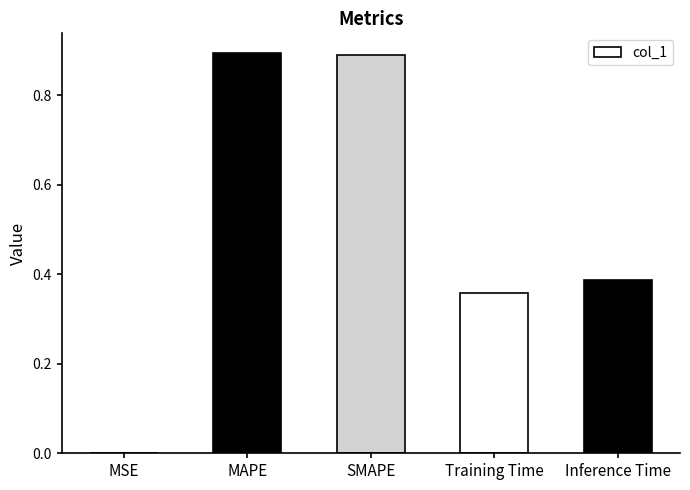

Between MSE and Training Time, which is larger?

Training Time